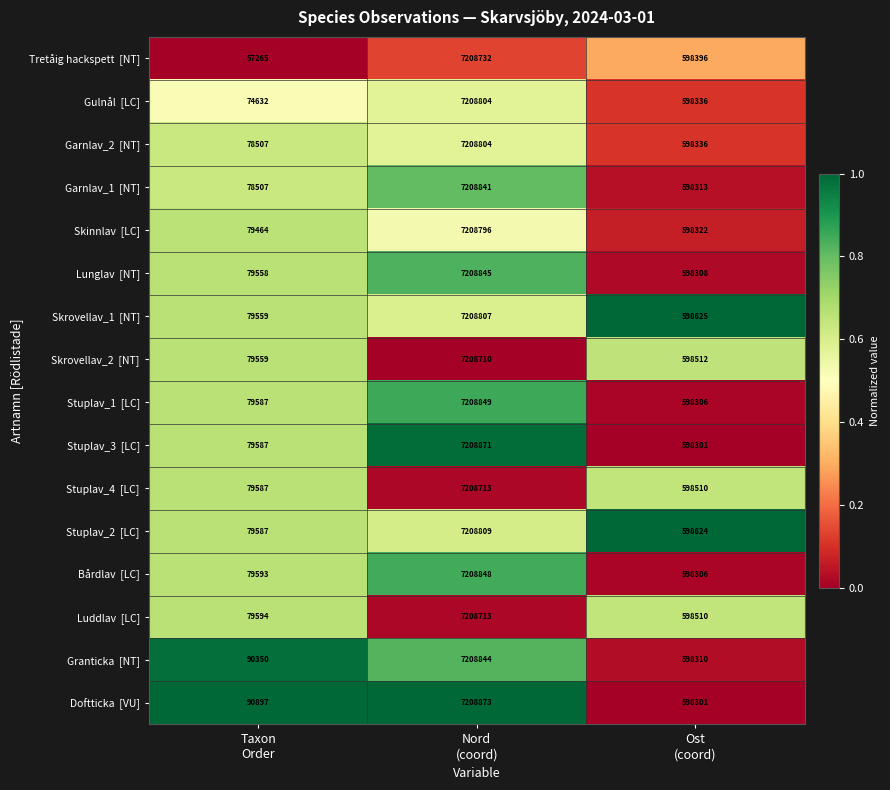

What is the spread (max minus min) of values at Nord
(coord)?

163